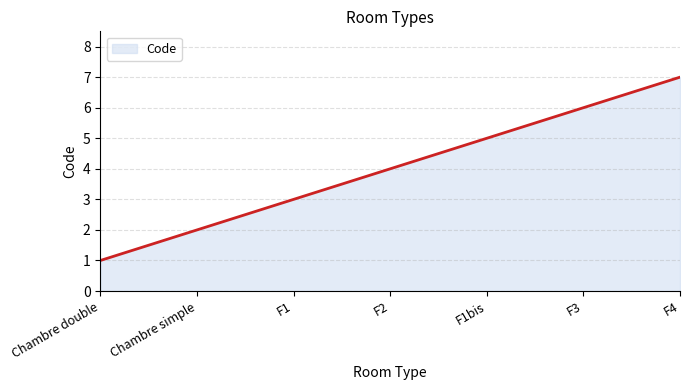

What is the difference between the maximum and minimum values?

6.0